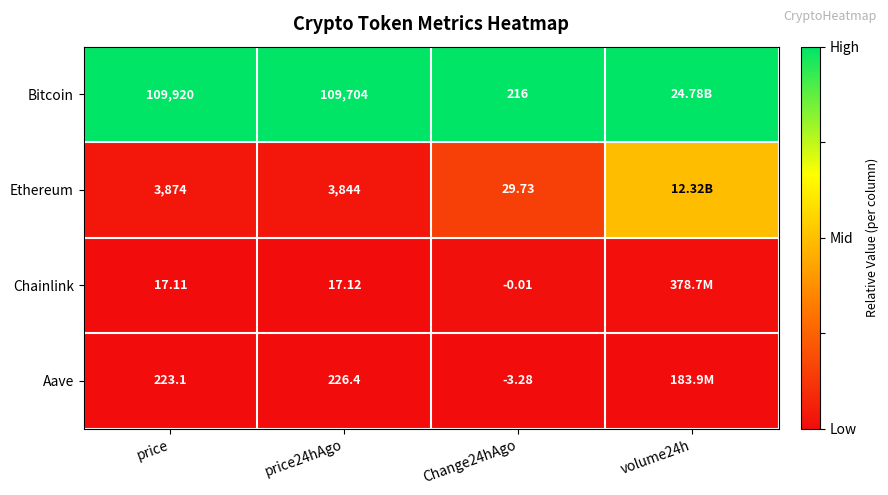

Is the value of Bitcoin at Change24hAgo greater than the value of Chainlink at price24hAgo?

Yes